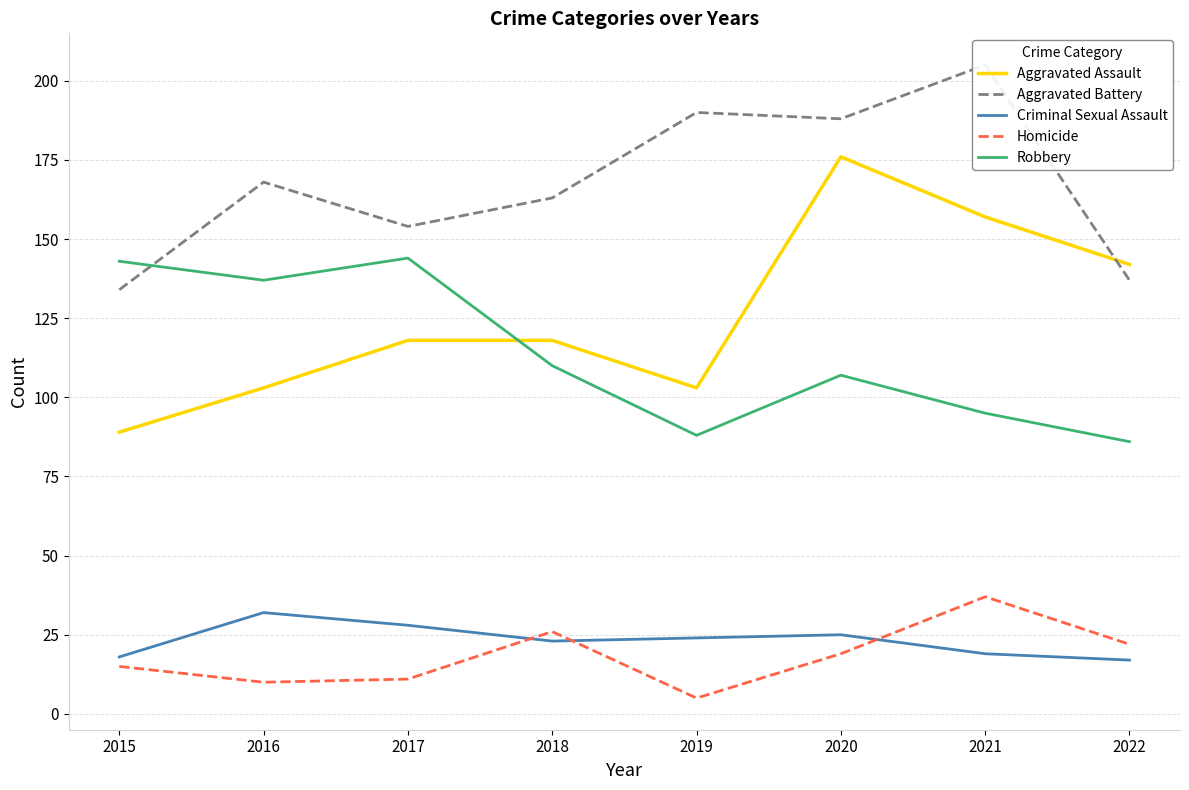

At which label is Criminal Sexual Assault closest to 24?

2019